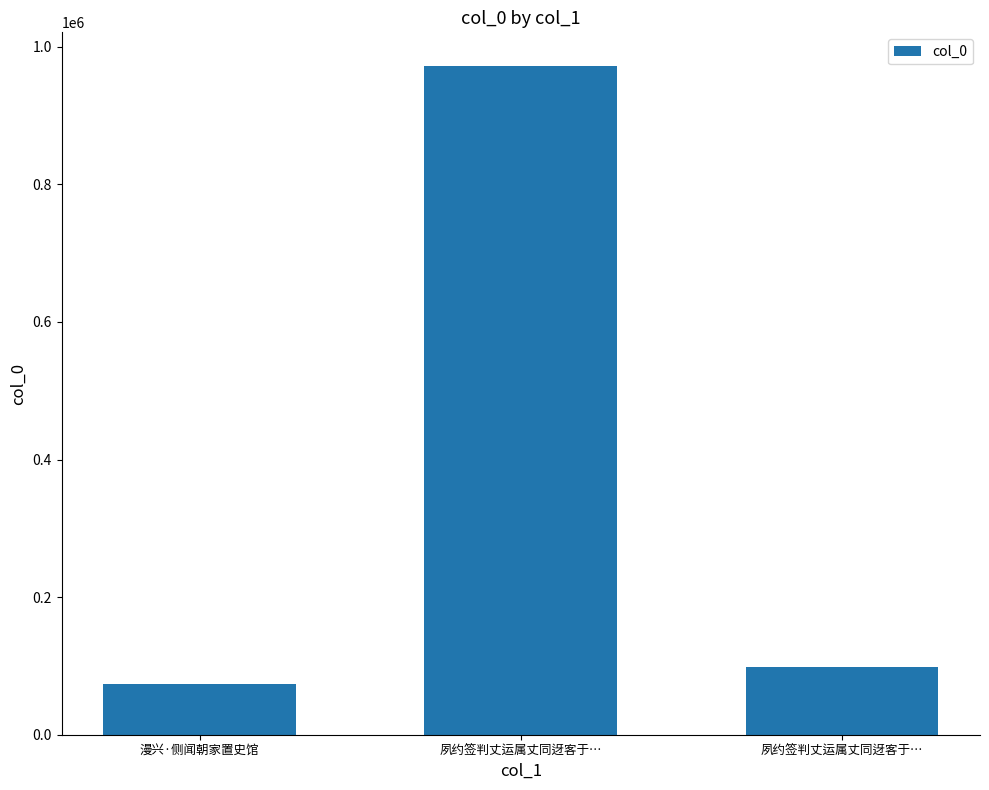

Reading left to right, transcribe all the data shown in this chart.

73673	972410	97827